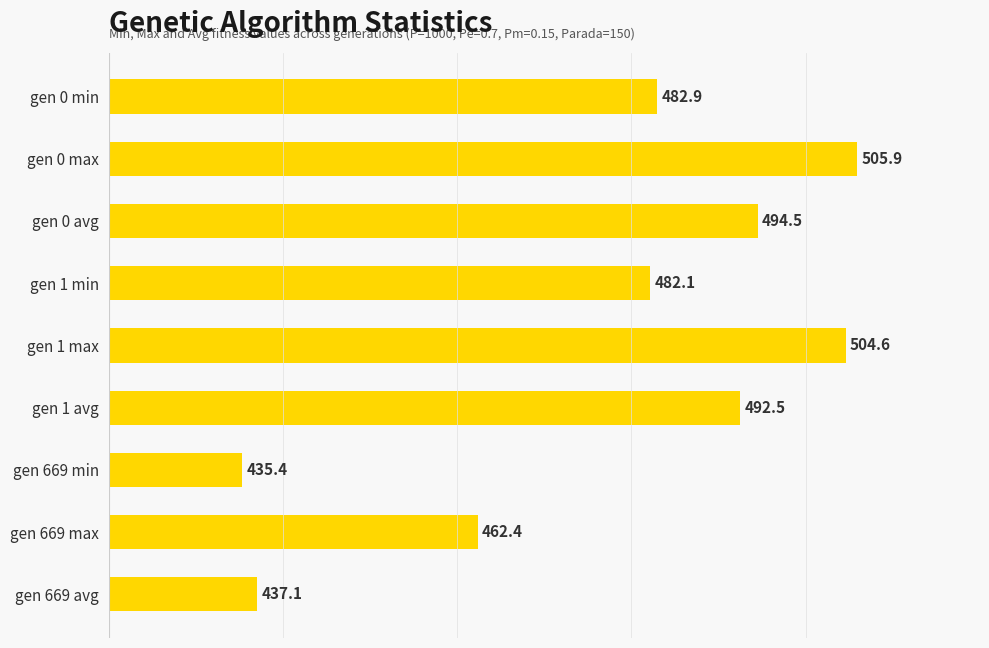

True or false: the data shows 482.1 at gen 1 min.

True